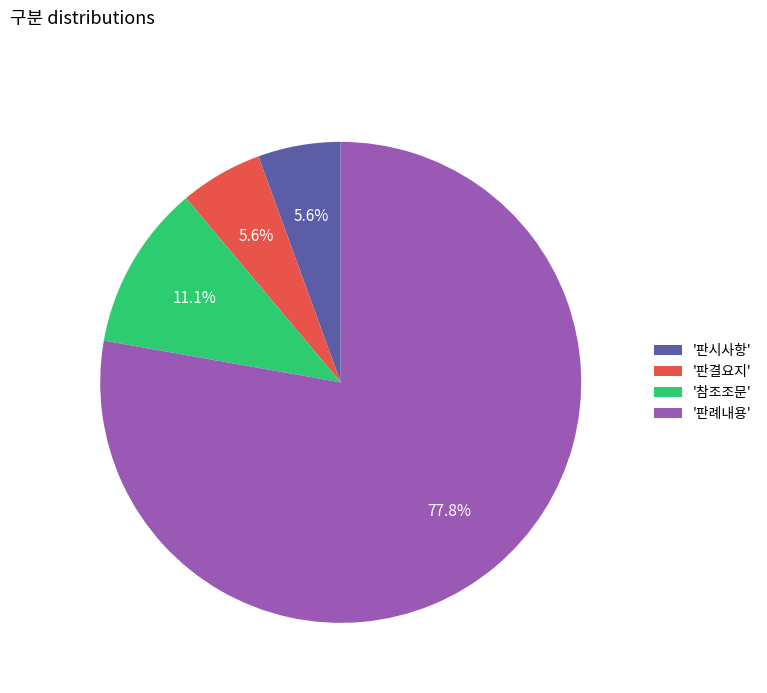

Do '판결요지' and '판례내용' together represent more than half of the pie?

Yes